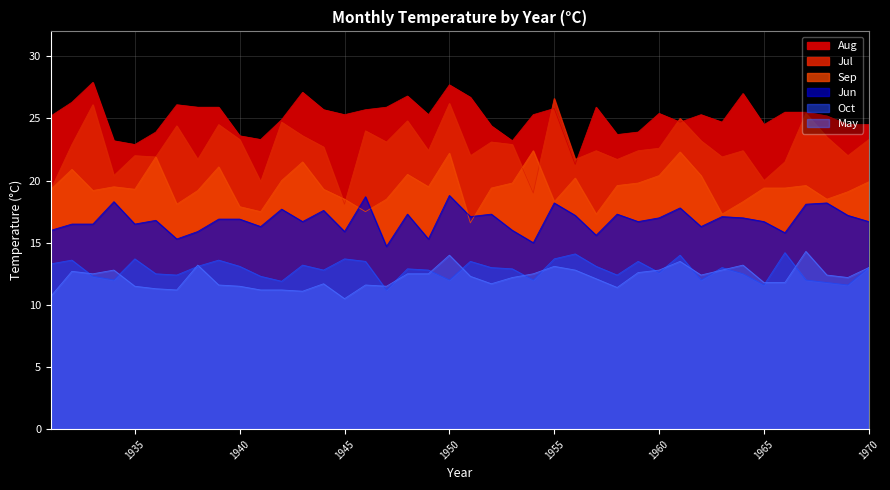

What is the difference between the maximum and minimum values in the Jul series?

8.5